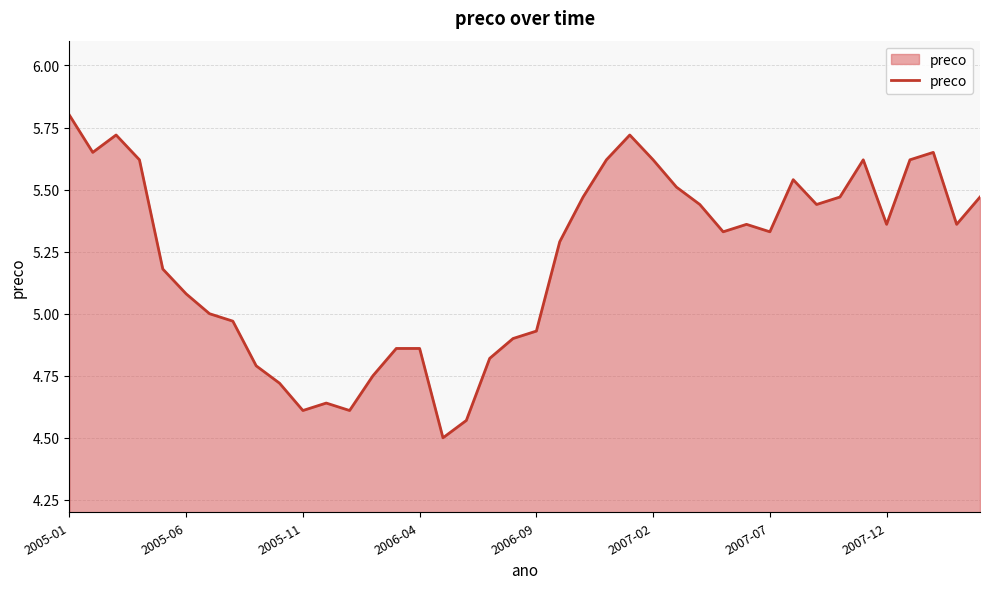

What is the greatest value displayed?

5.8